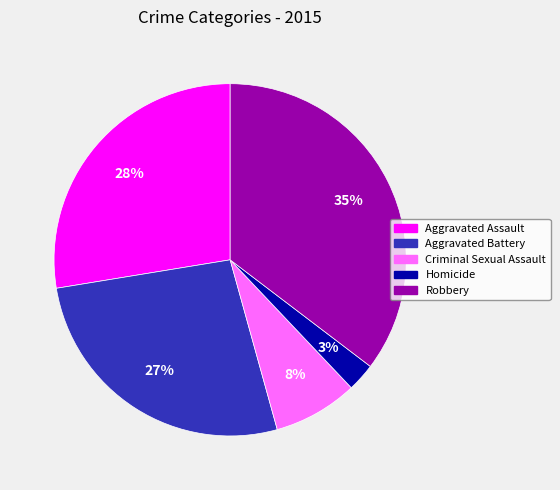

The Criminal Sexual Assault slice represents 8% of the pie. True or false?

True